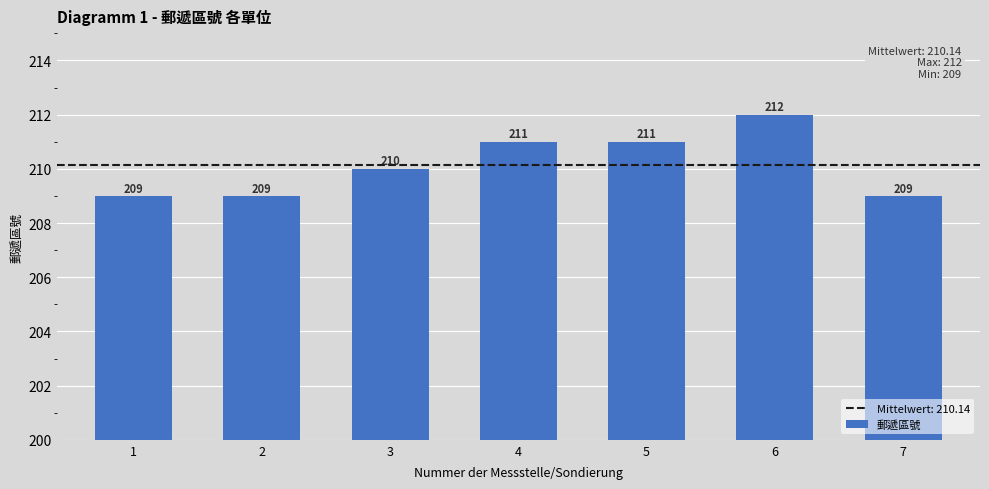

What is the smallest value displayed?

209